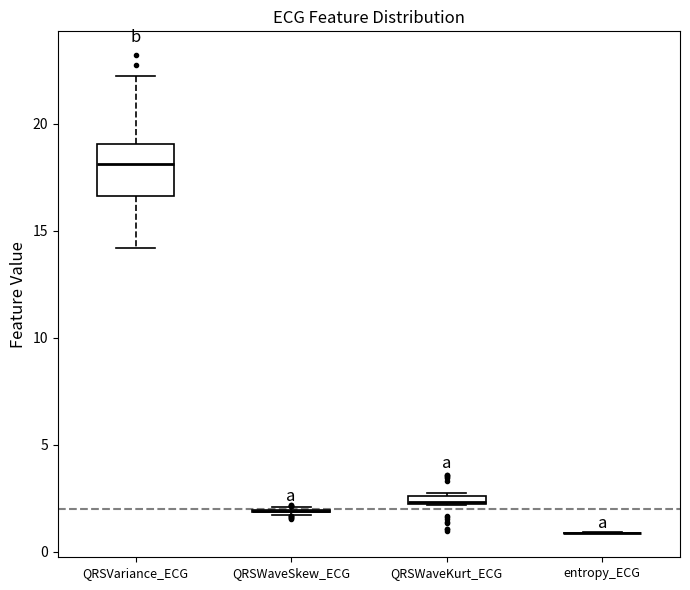

Which box is the tallest, from its lower edge to its upper edge?

QRSVariance_ECG